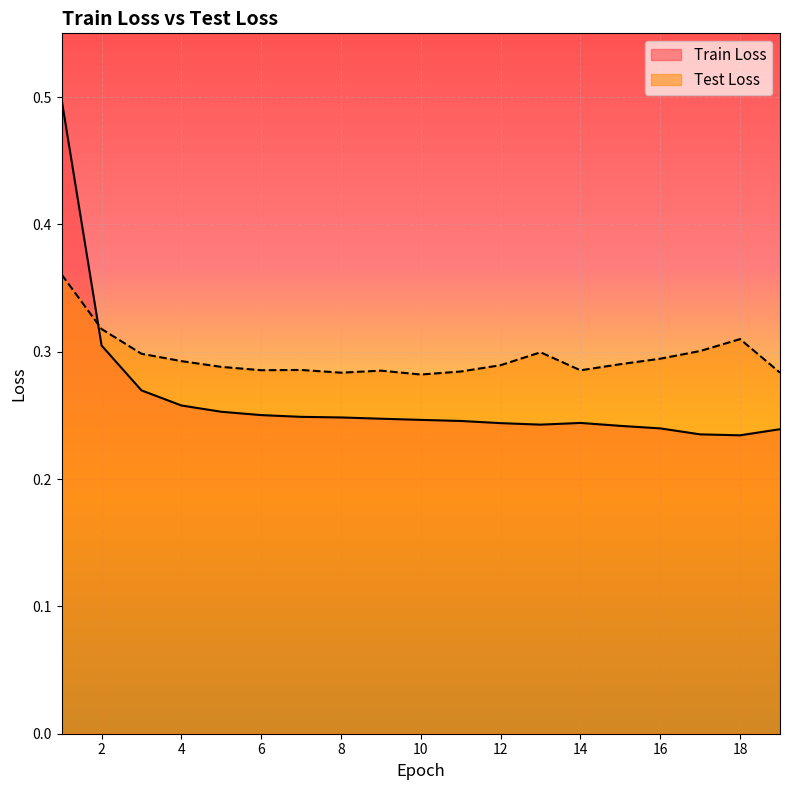

After their last crossing, which series has the higher values: Train Loss or Test Loss?

Test Loss